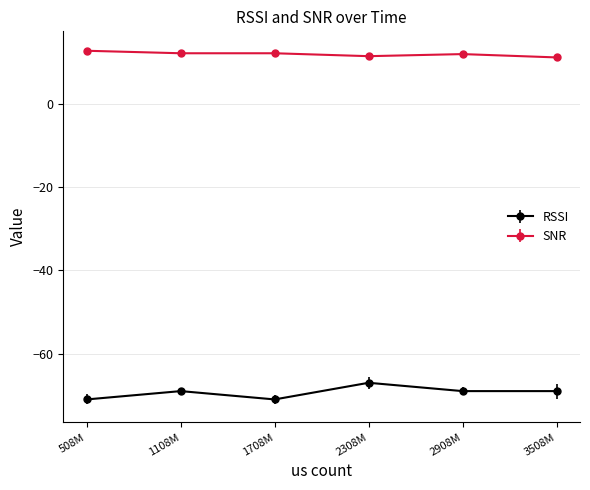

What is the value of the RSSI point at the 5th from the left?

-69.0